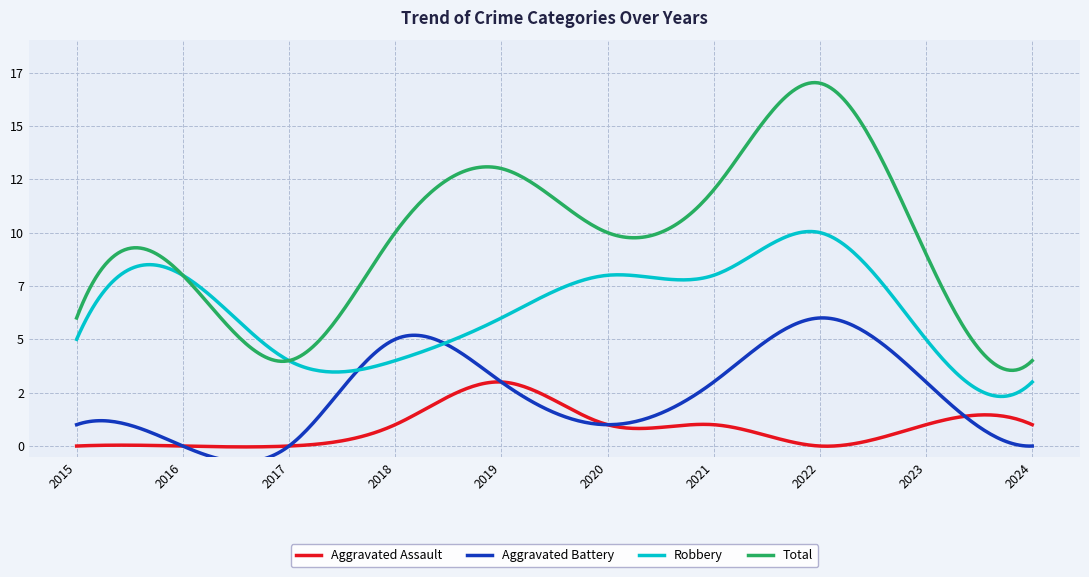

Is the value of Aggravated Battery at 2017 greater than the value of Aggravated Assault at 2021?

No